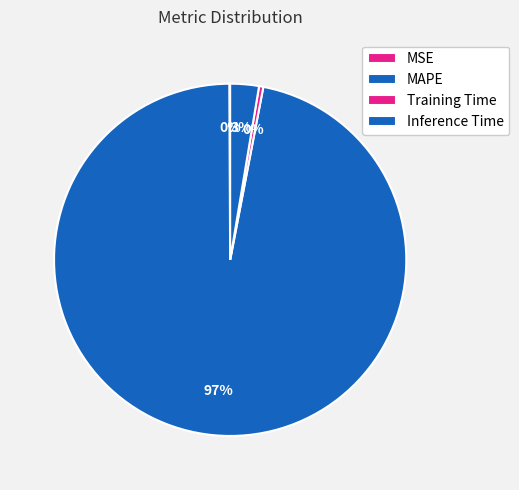

Is MAPE the majority of the pie?

Yes